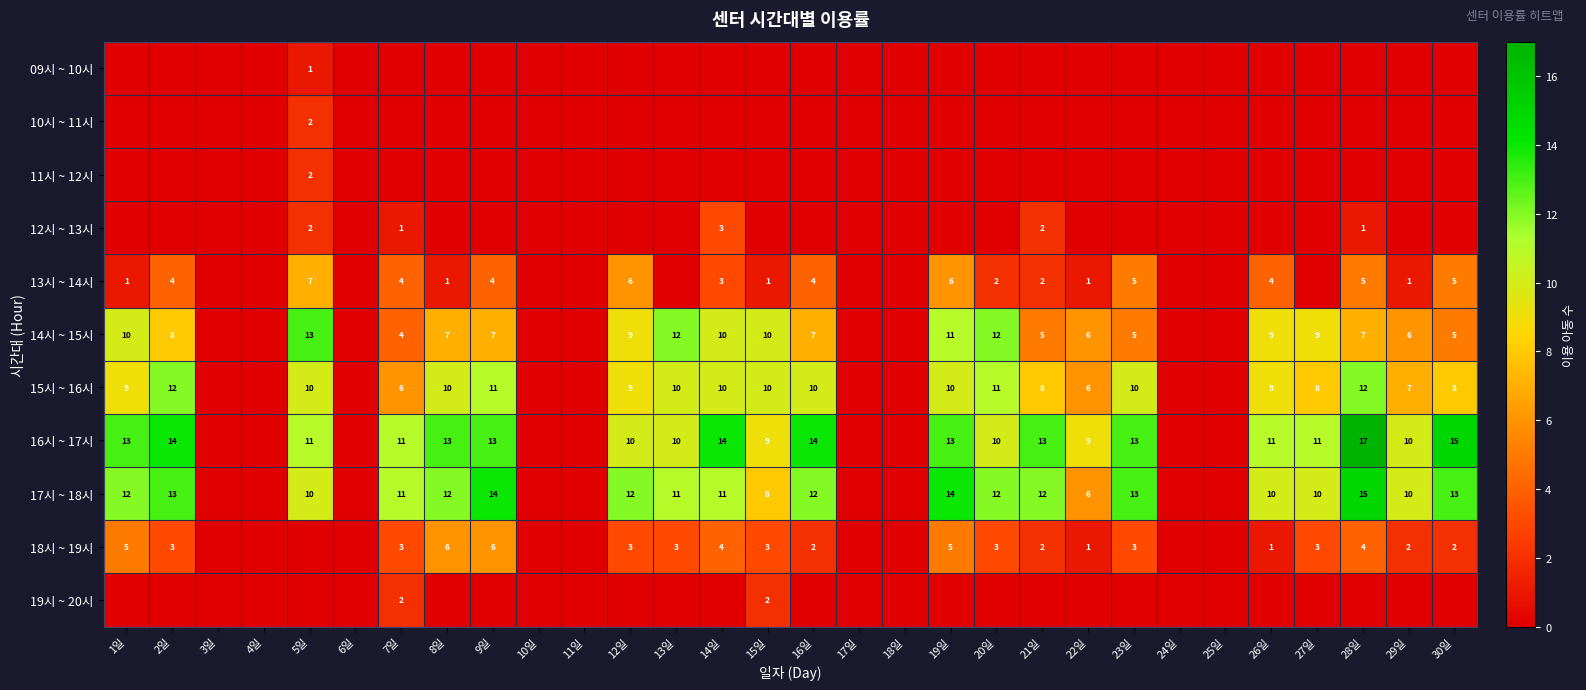

Is it true that 15시 ~ 16시 equals 9 at 12일?

True